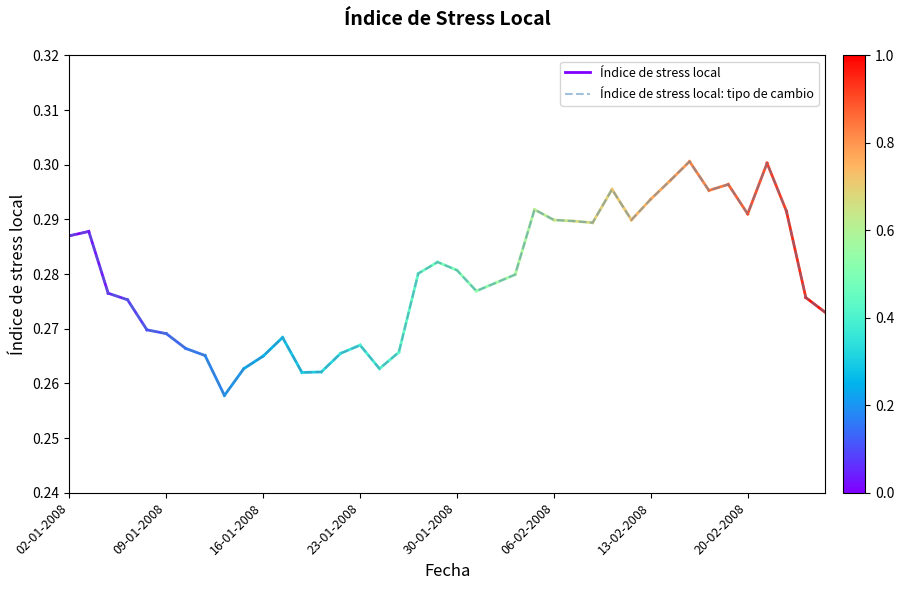

What is the value of the 11th point from the left?

0.3